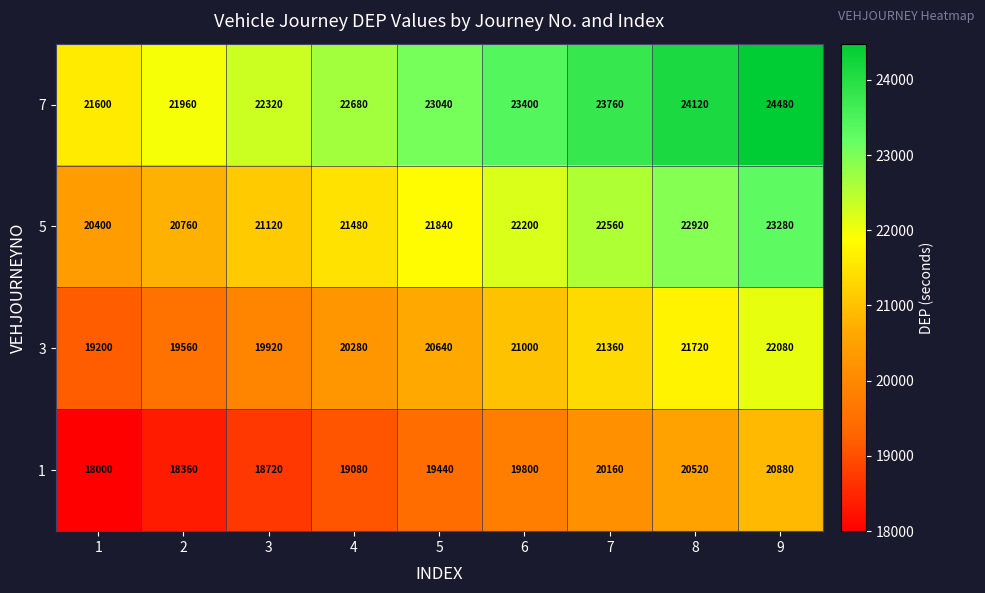

What is the maximum value for 1?

20880